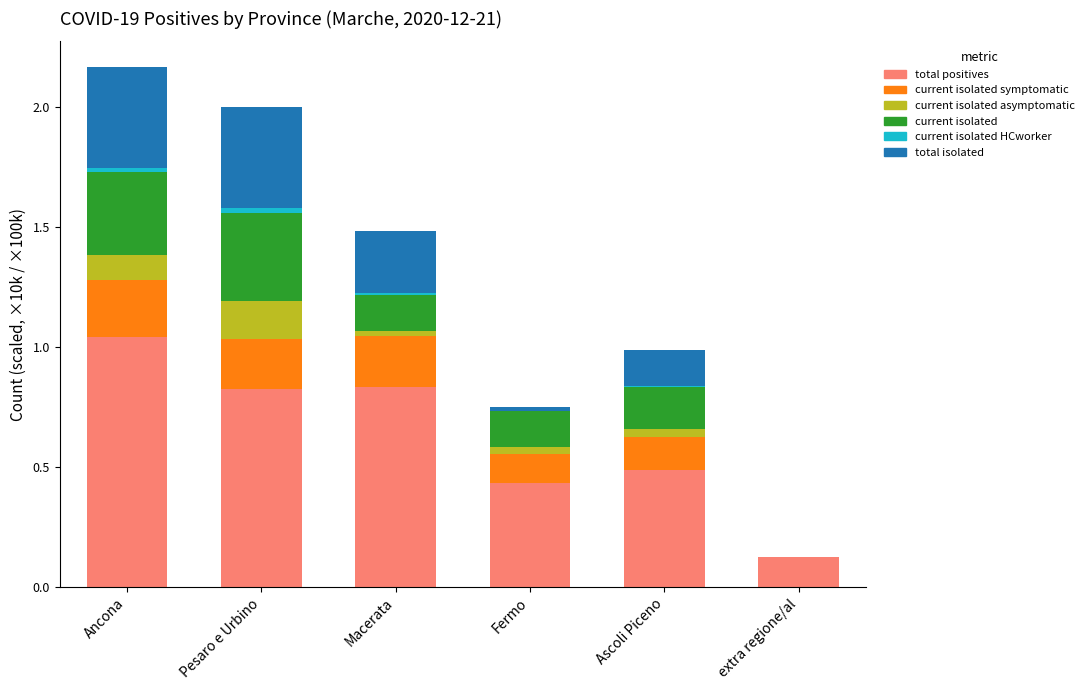

Which category has the highest value in the total positives series?

Ancona